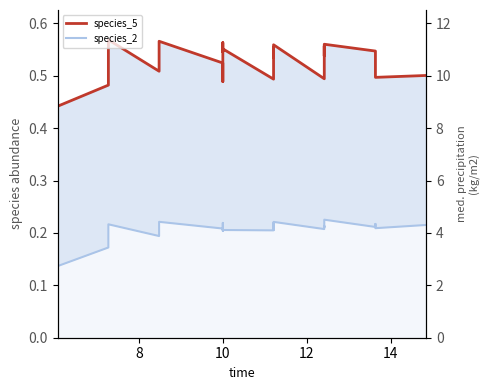

Which series has the largest total across all categories?

species_5